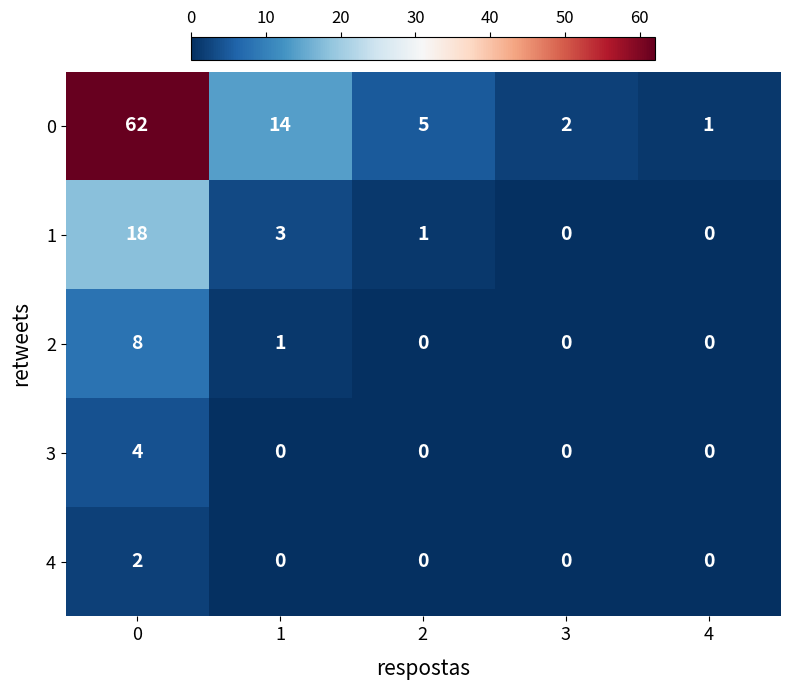

Reading left to right, extract all data points from this chart.

0: 62	14	5	2	1
1: 18	3	1	0	0
2: 8	1	0	0	0
3: 4	0	0	0	0
4: 2	0	0	0	0